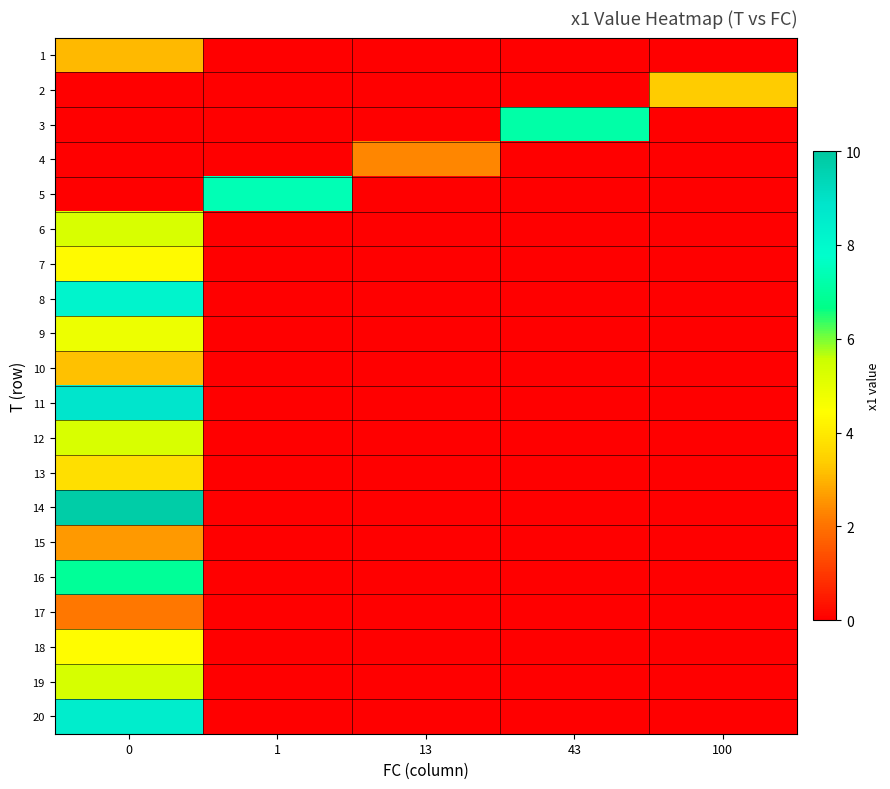

List the series in order of their peak value, lowest first.

17, 4, 15, 1, 10, 2, 13, 7, 18, 9, 6, 12, 19, 16, 3, 5, 8, 20, 11, 14